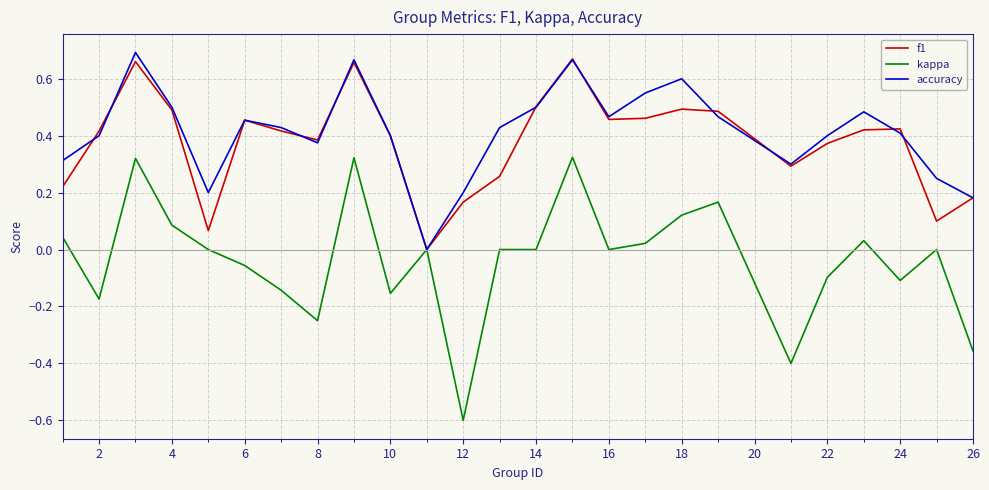

Which series has the largest range (max minus min)?

kappa